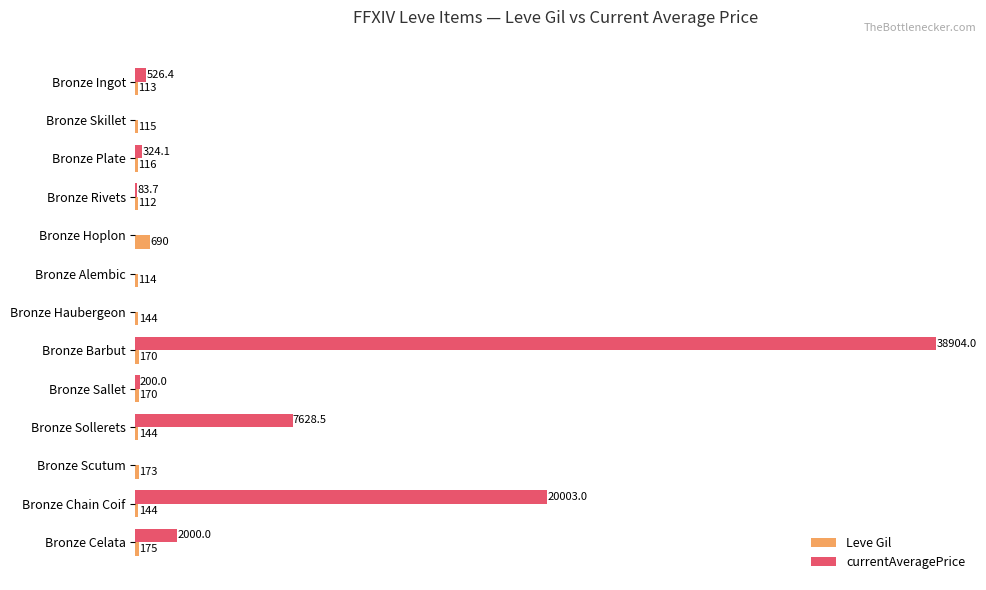

Which label corresponds to the largest value in the chart?

Bronze Barbut